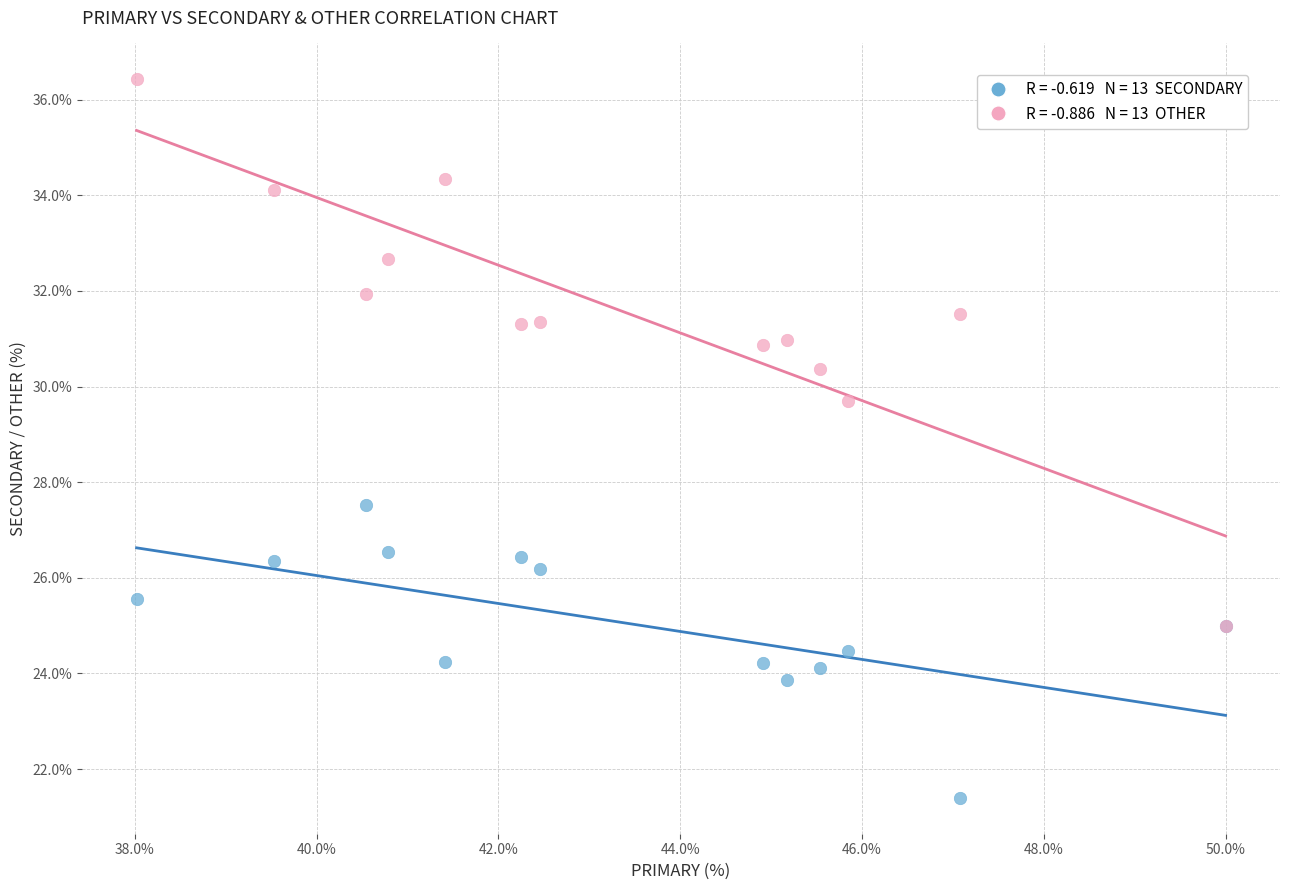

Across all series, what Y value is closest to 28?

27.5